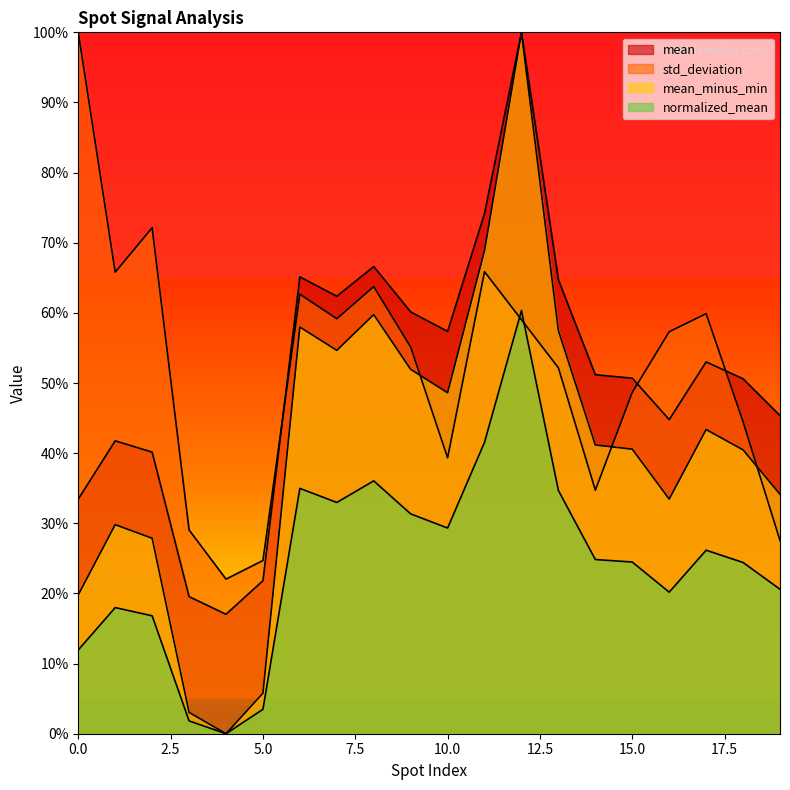

What is the sum of the normalized_mean values at 4 and 19?

20.6